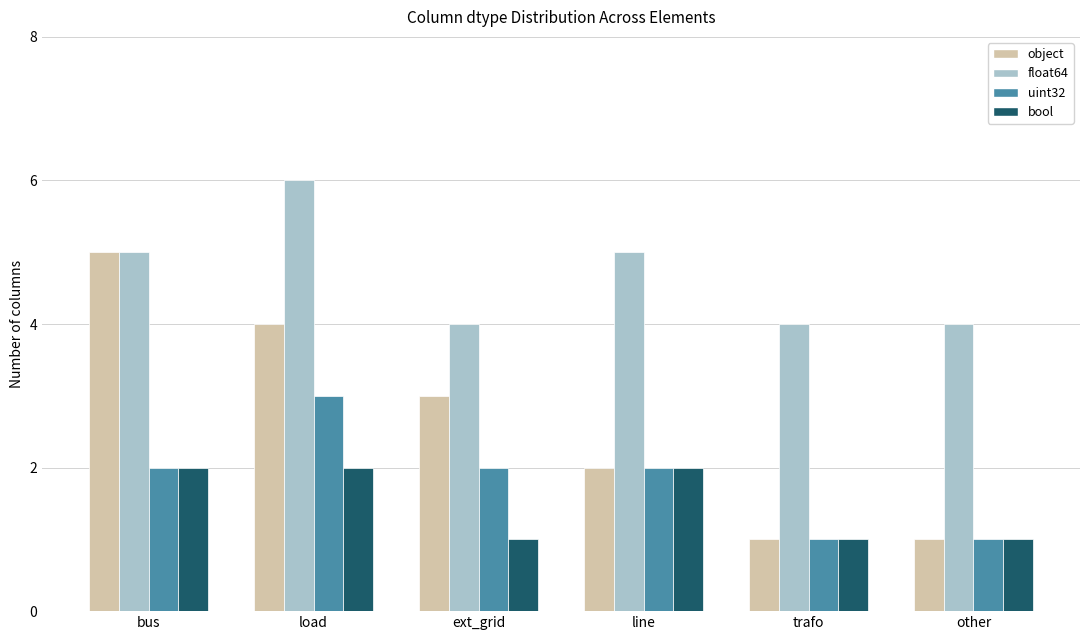

How many data points does each series have?

6